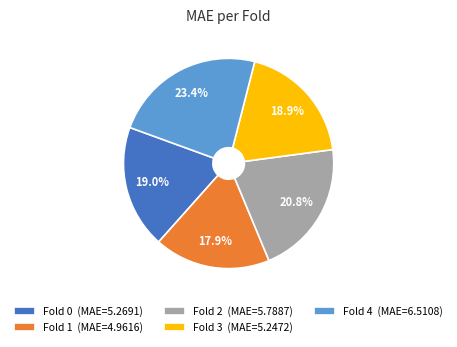

To the nearest percent, what is the difference between the Fold 0 and Fold 1 slice percentages?

1%